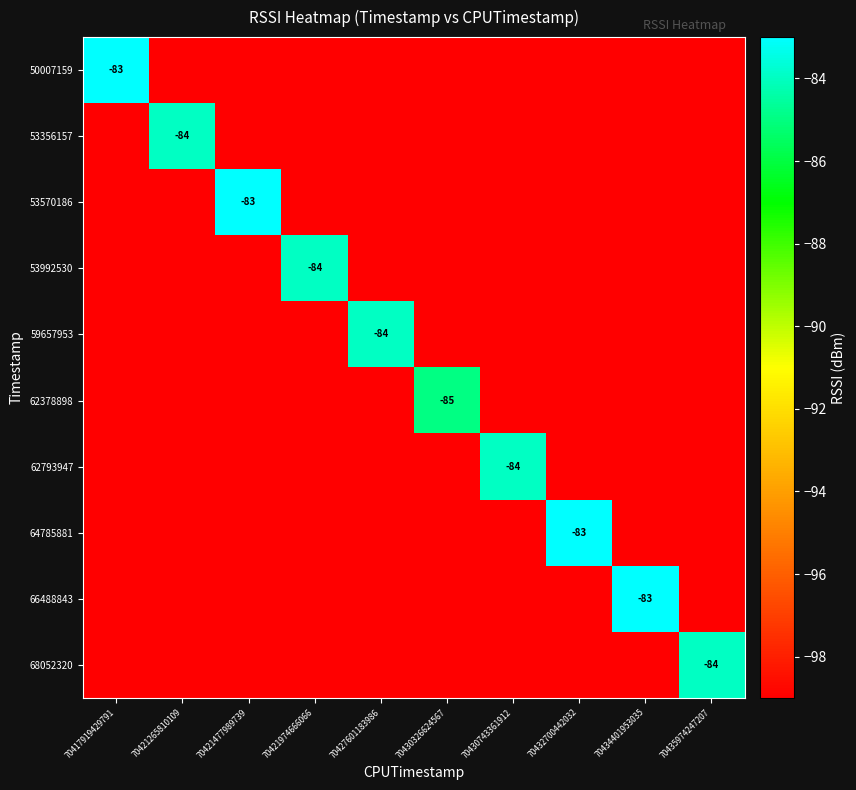

True or false: 62378898 has a value of -20 at 70430326624567.

False